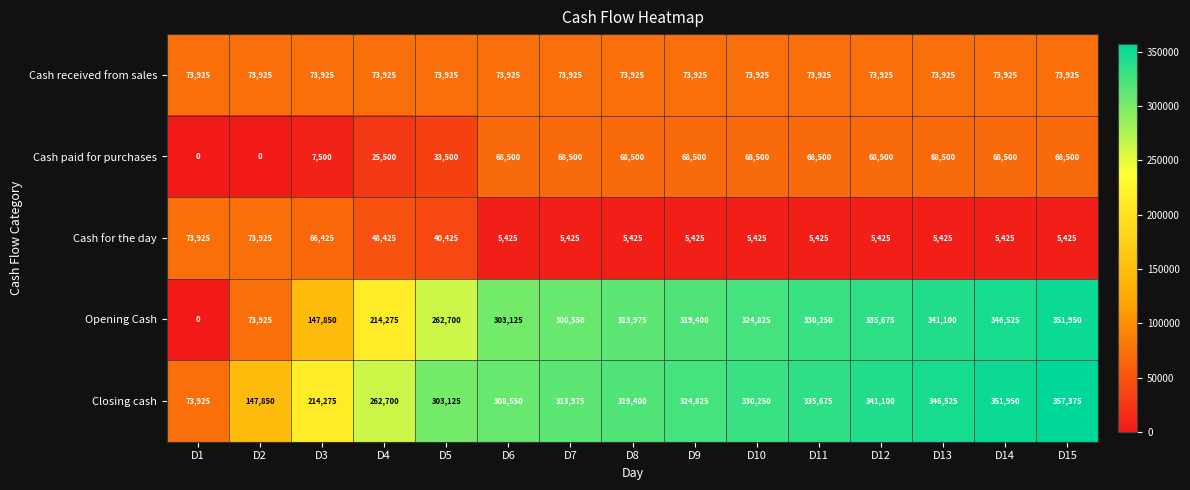

What is the sum of the Cash for the day values at D2 and D3?

140350